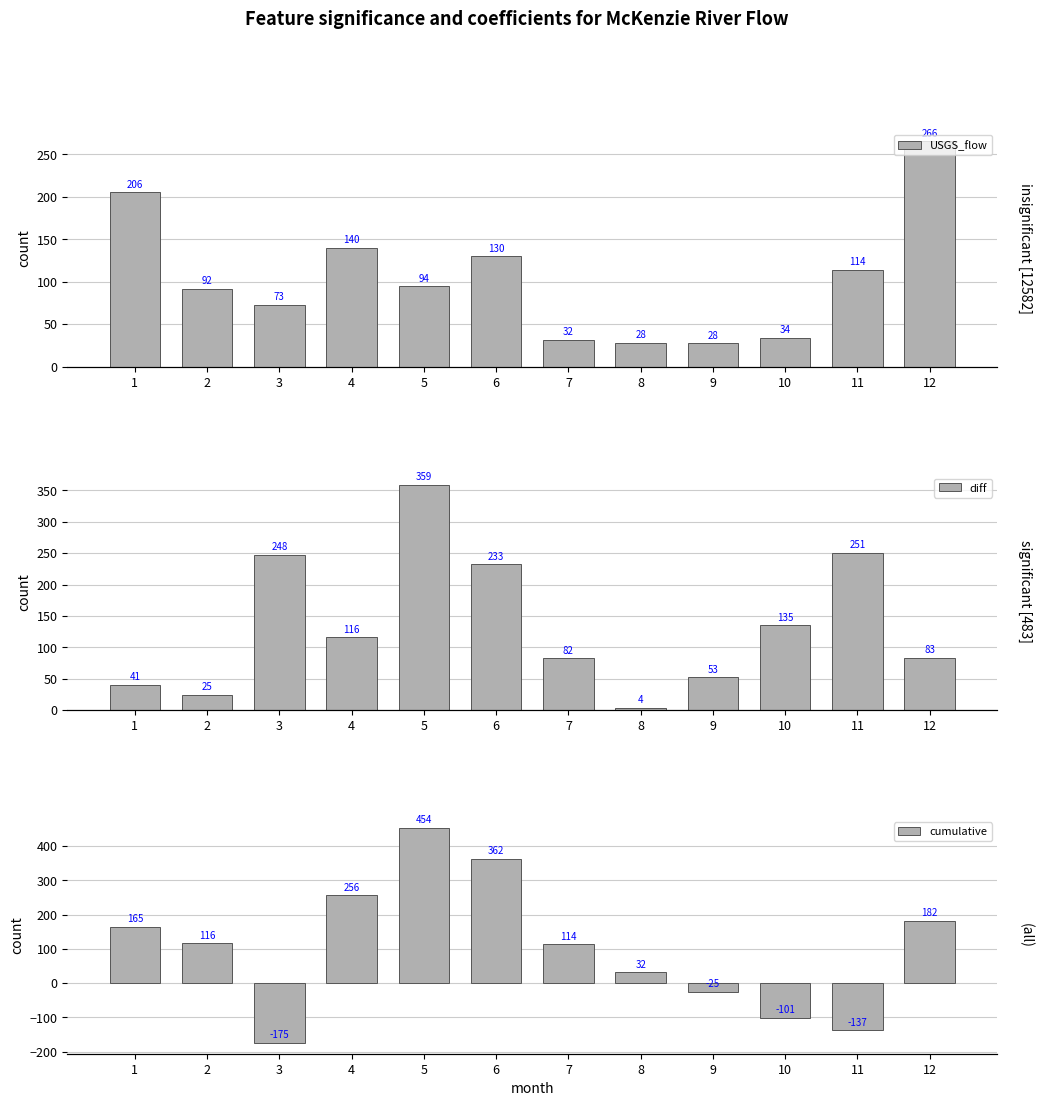

What is the difference between the highest and lowest values at 11?

388.1